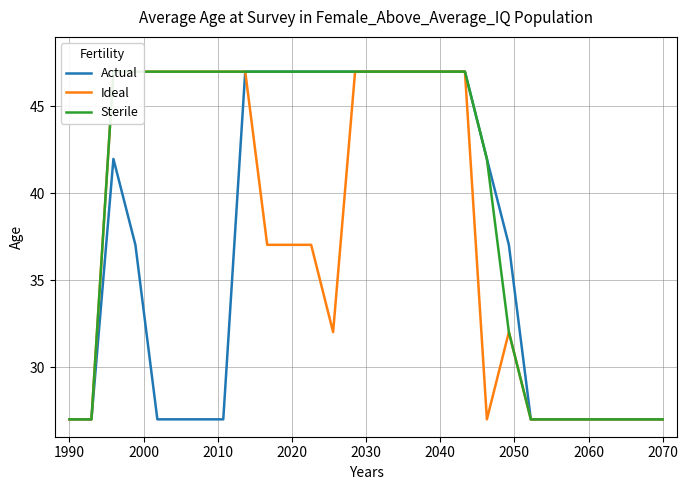

Which series has the largest range (max minus min)?

Actual